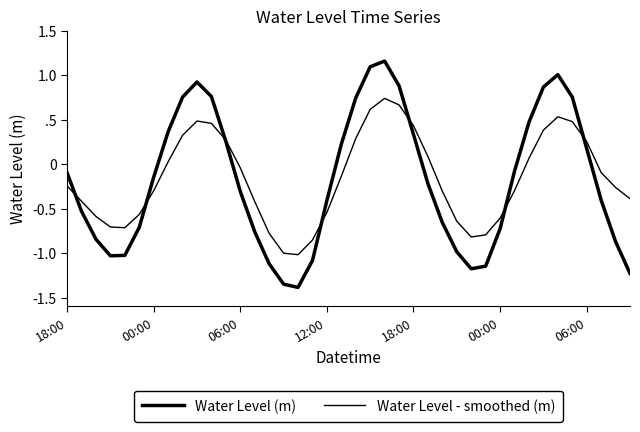

What is the average value of the Water Level (m) series?

-0.2